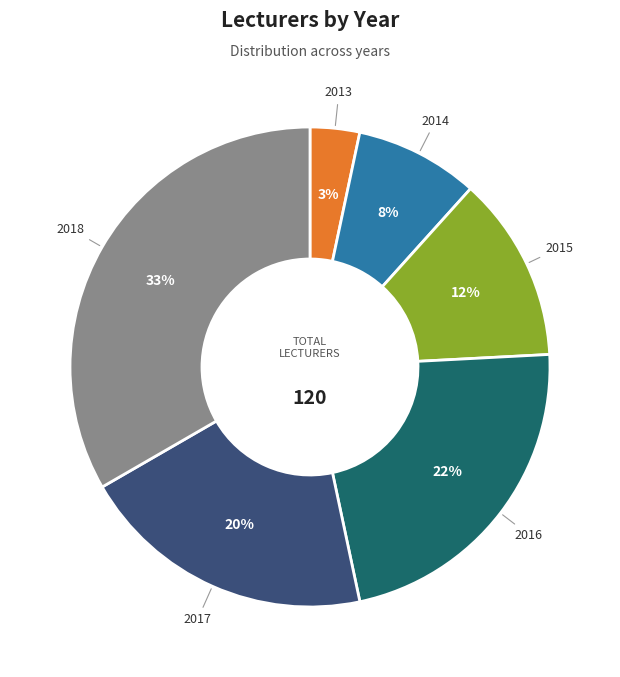

The 2017 slice represents 5% of the pie. True or false?

False